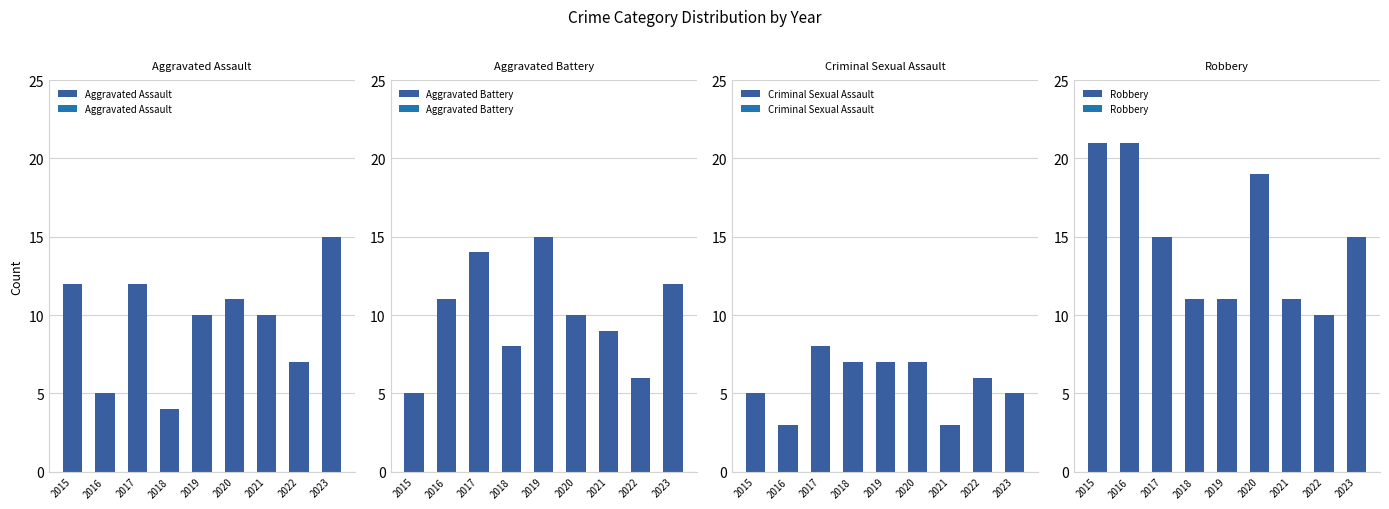

Where does the Aggravated Assault series first go above 10?

2015